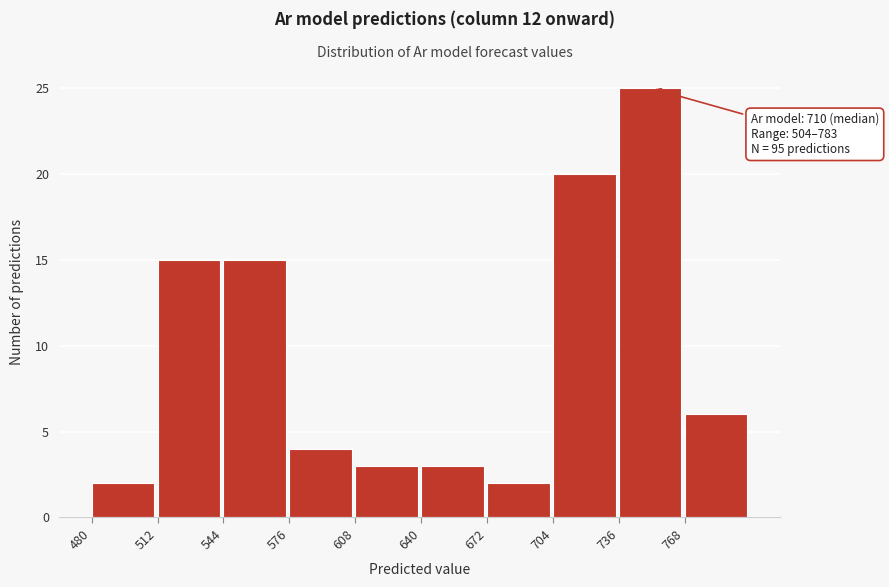

Which range on the x-axis has the tallest bar?

736 to 768